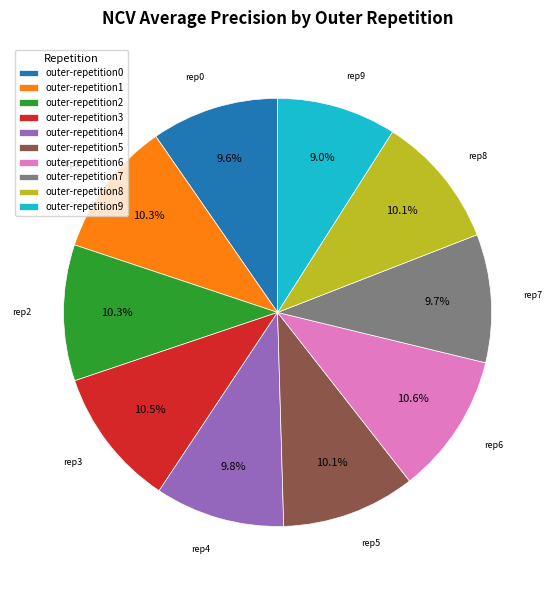

Is outer-repetition0 the majority of the pie?

No